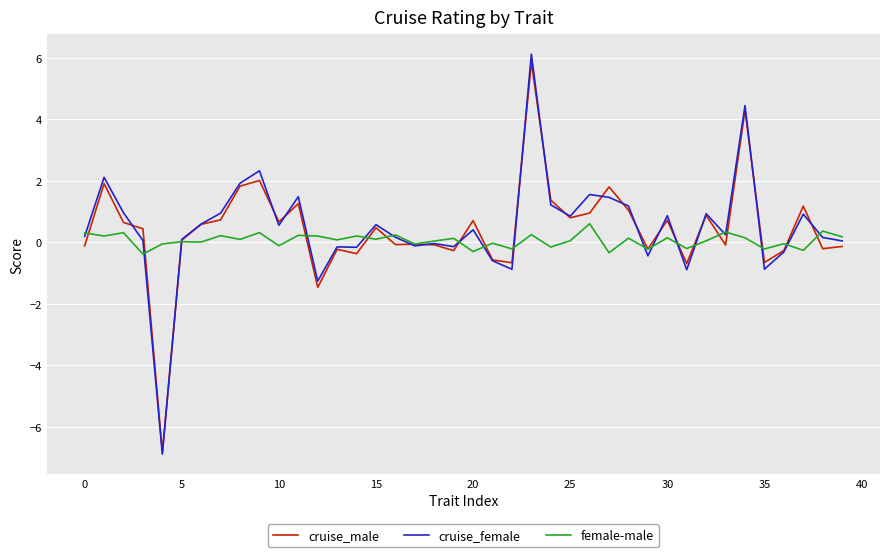

Which series has the largest range (max minus min)?

cruise_female